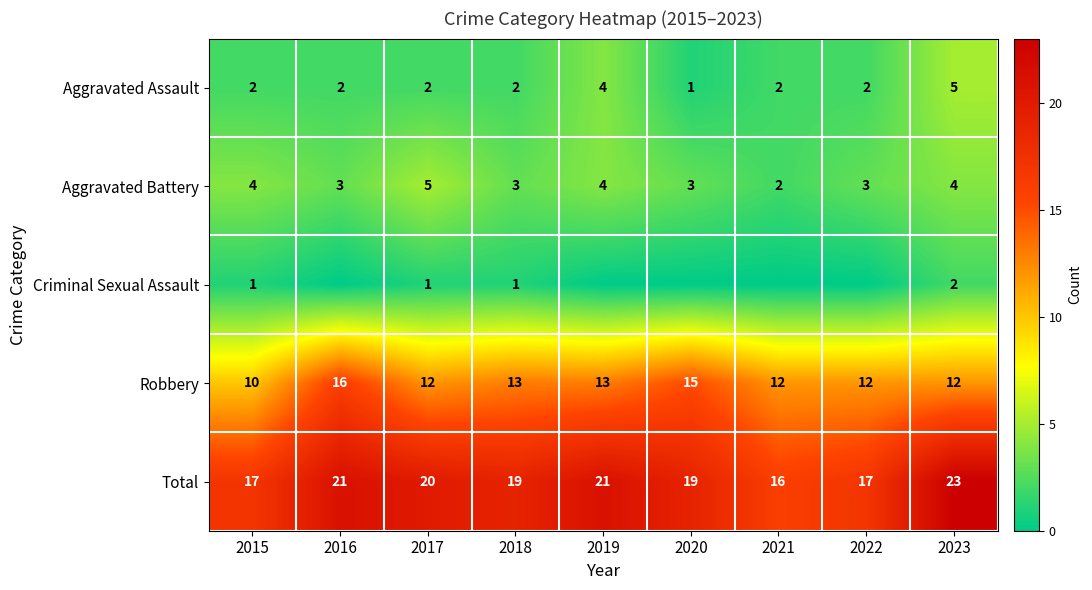

What is the total value across all series at 2017?

40